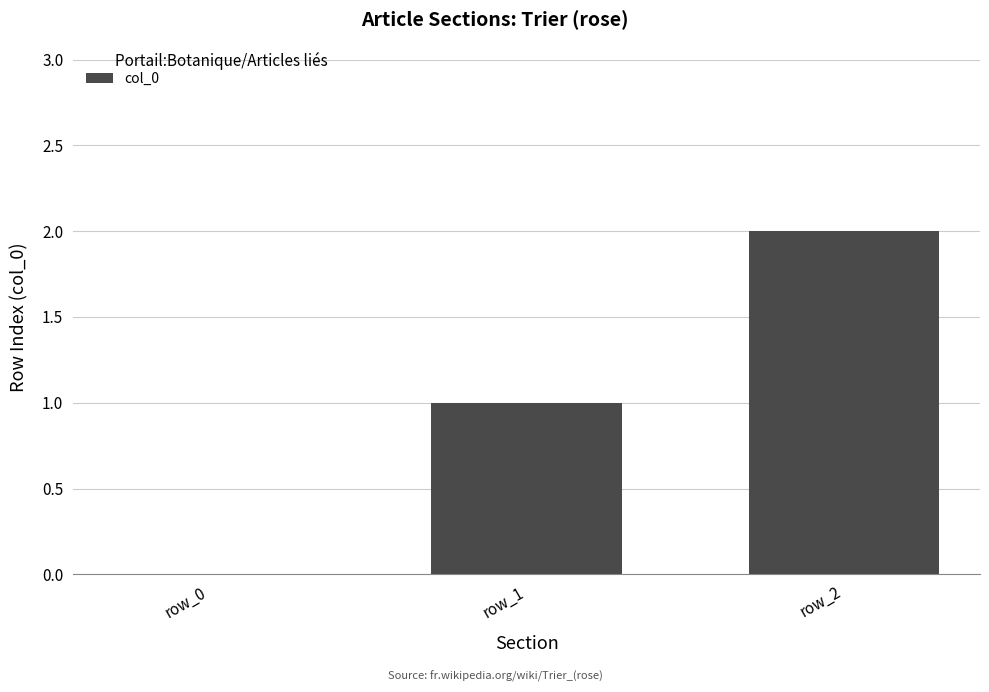

Reading left to right, extract all data points from this chart.

0	1	2